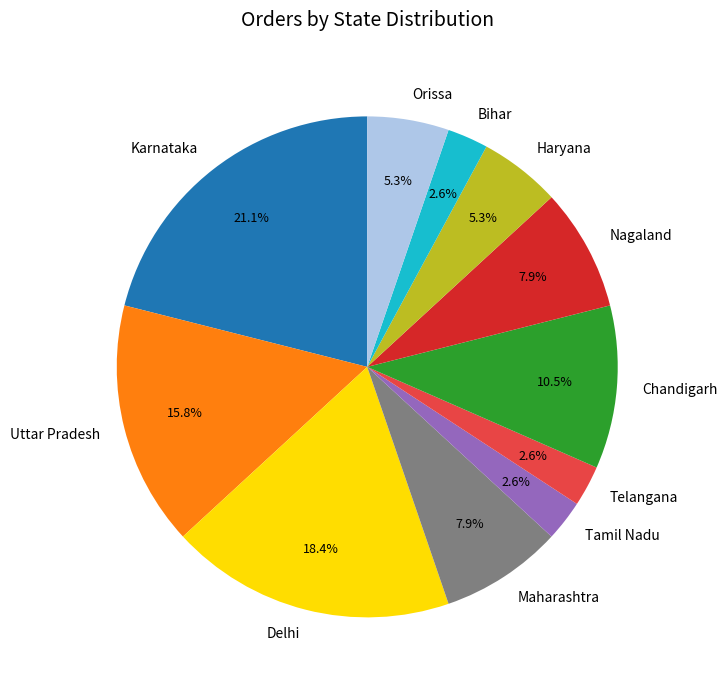

Combined, do Uttar Pradesh and Chandigarh account for over 50%?

No